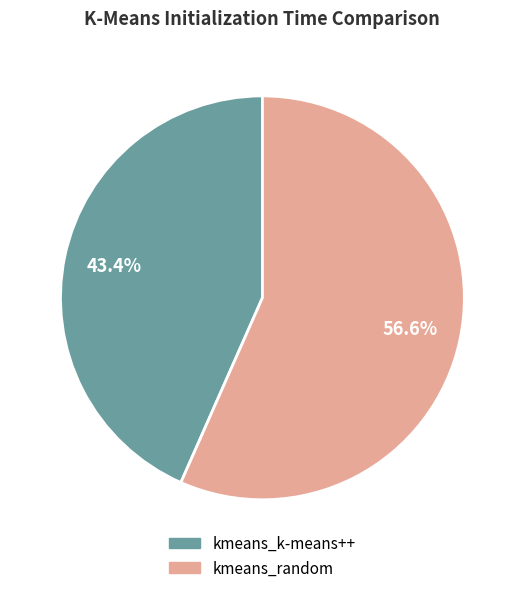

Is the sum of kmeans_k-means++ and kmeans_random greater than half?

Yes